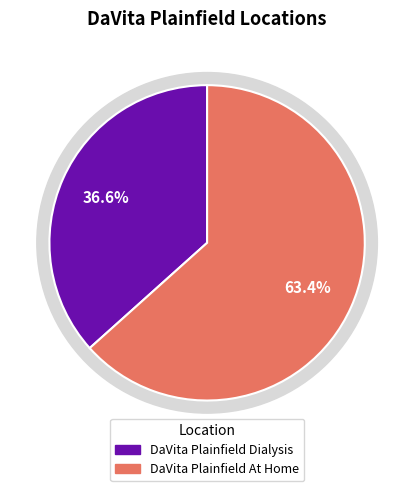

Count the number of slices in the pie.

2